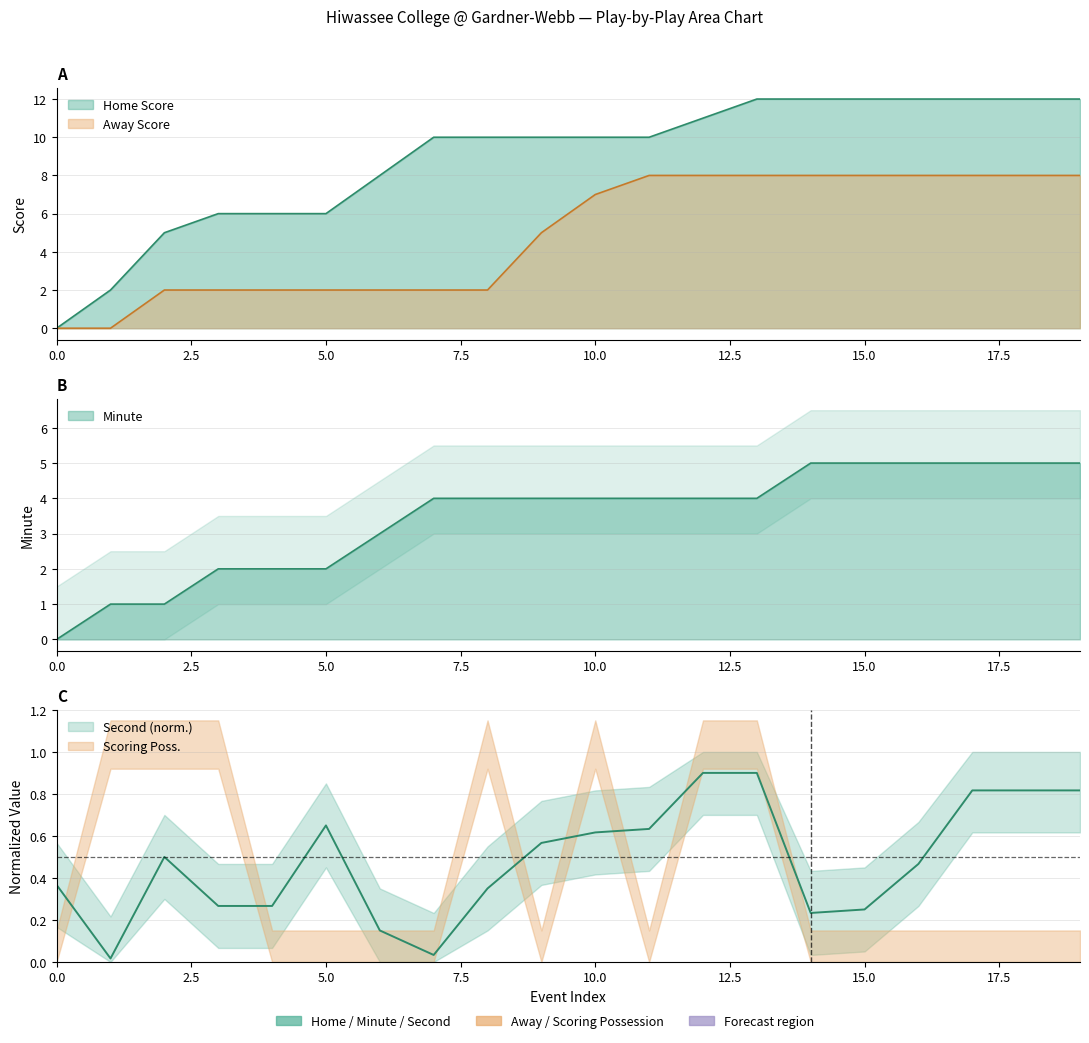

Between which two adjacent categories do Second and Minute first intersect?

0 and 1